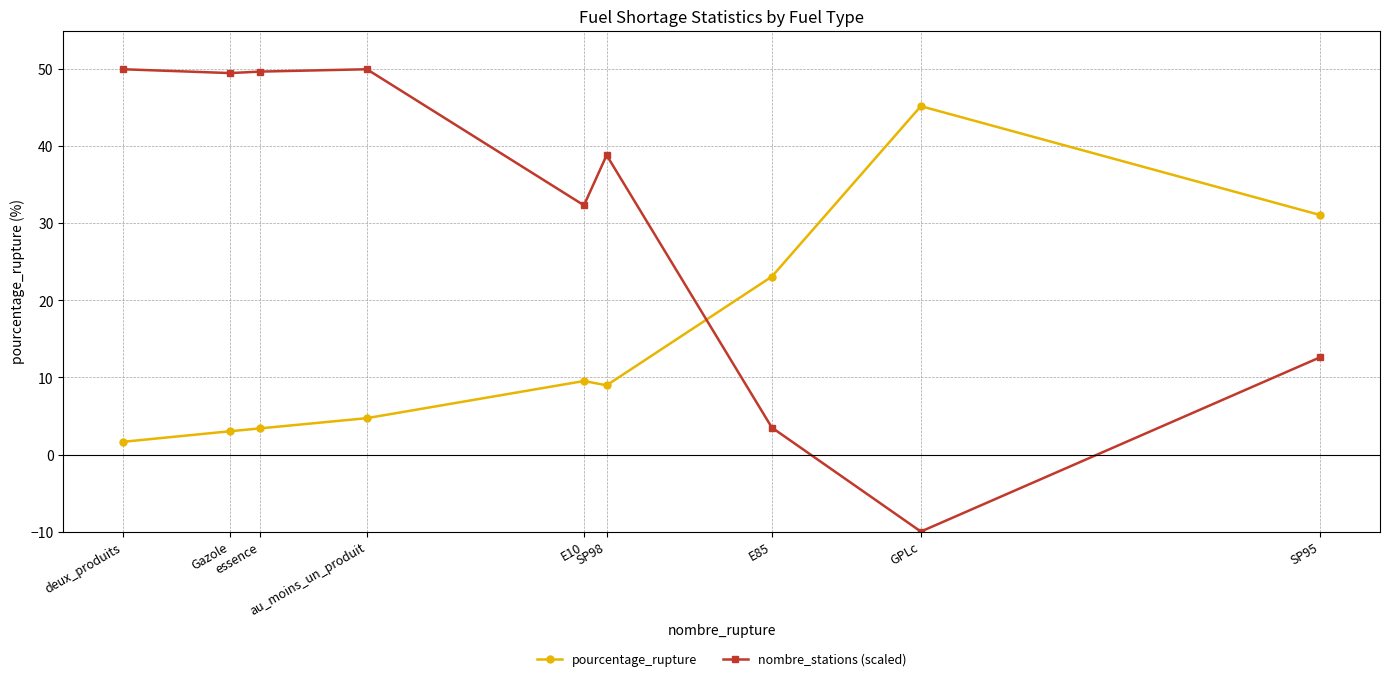

After their last crossing, which series has the higher values: nombre_stations (scaled) or pourcentage_rupture?

pourcentage_rupture